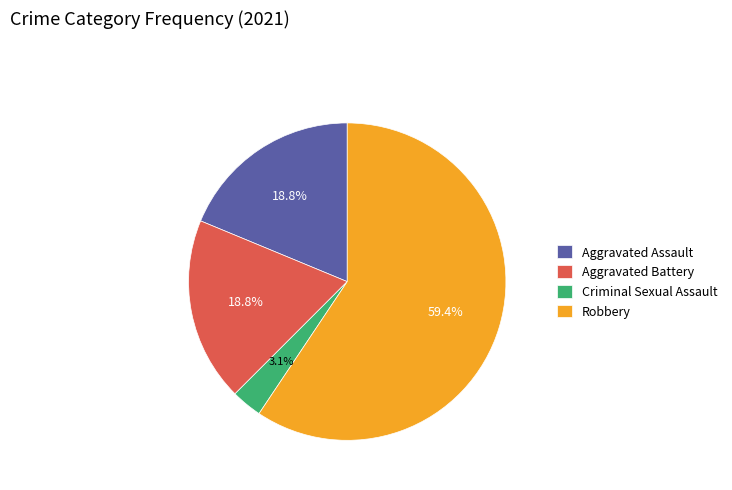

Which slice is the smallest?

Criminal Sexual Assault